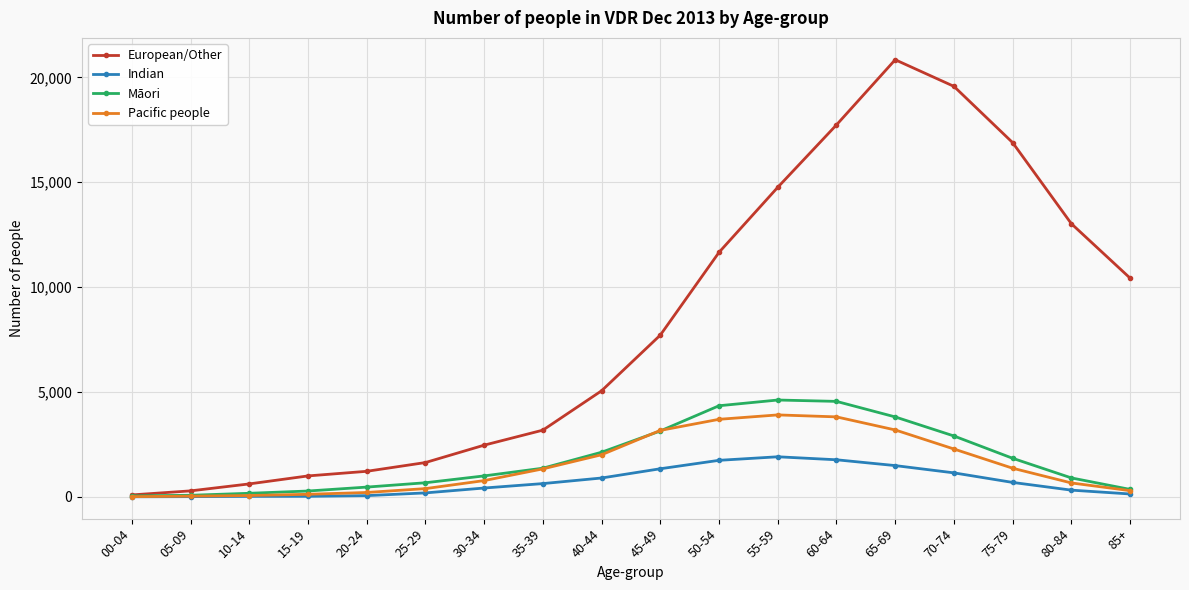

What is the sum of the European/Other values at 00-04 and 85+?

10520